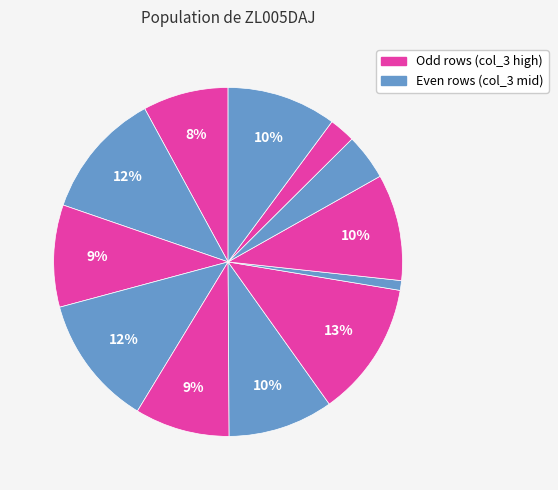

How many slices are in this pie chart?

12